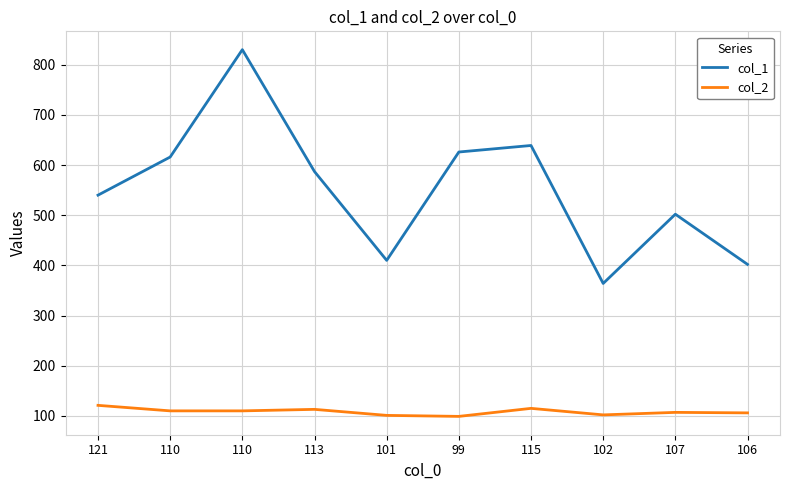

The value of col_2 at 101 is 181. True or false?

False